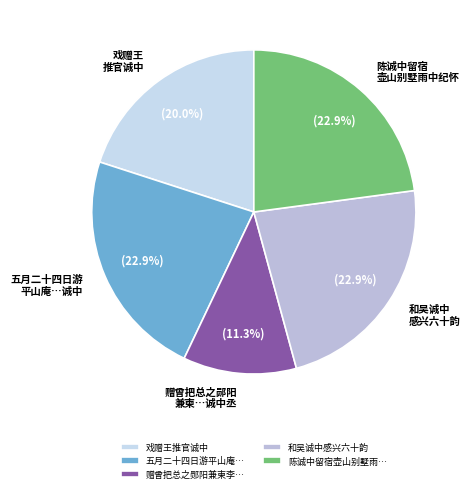

To the nearest percent, what is the difference between the largest and smallest slice percentages?

12%